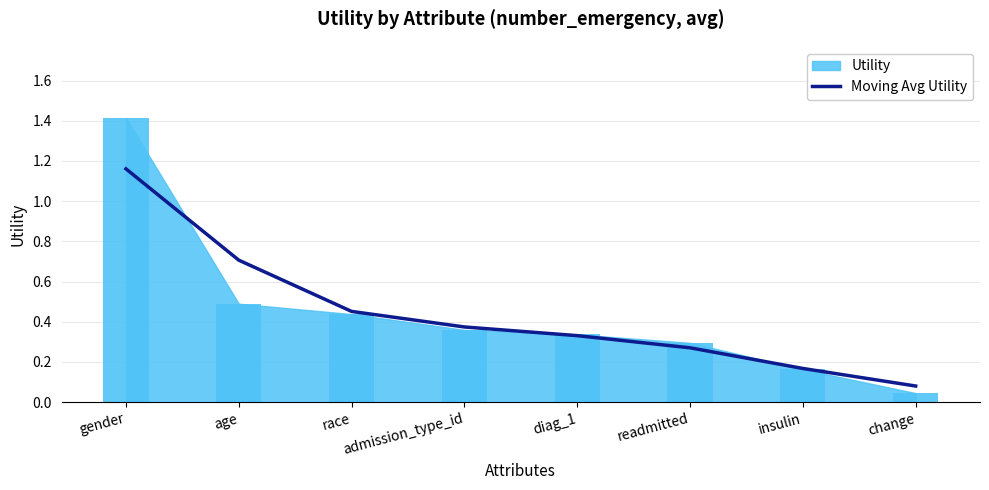

True or false: the data shows 0.5 at readmitted.

False